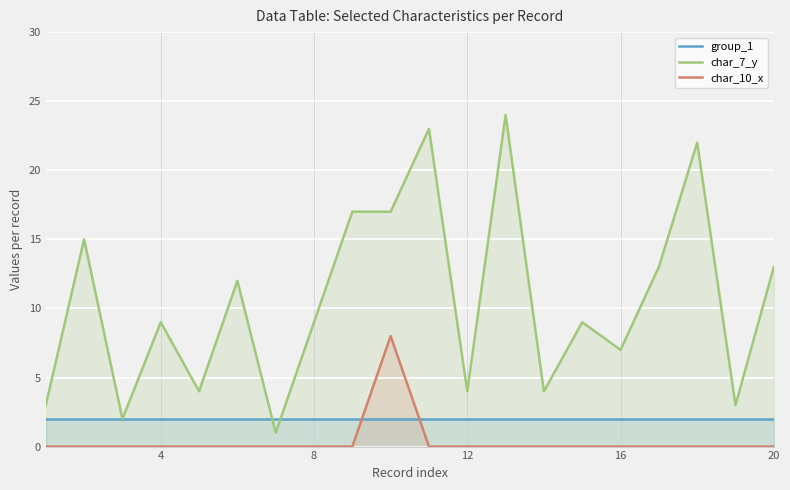

What is the difference between the char_7_y values at 4 and 20?

4